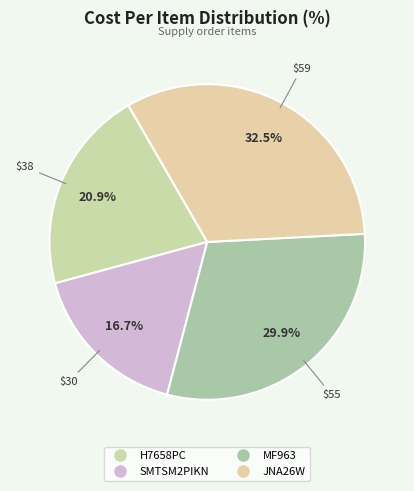

How many segments does this pie chart have?

4